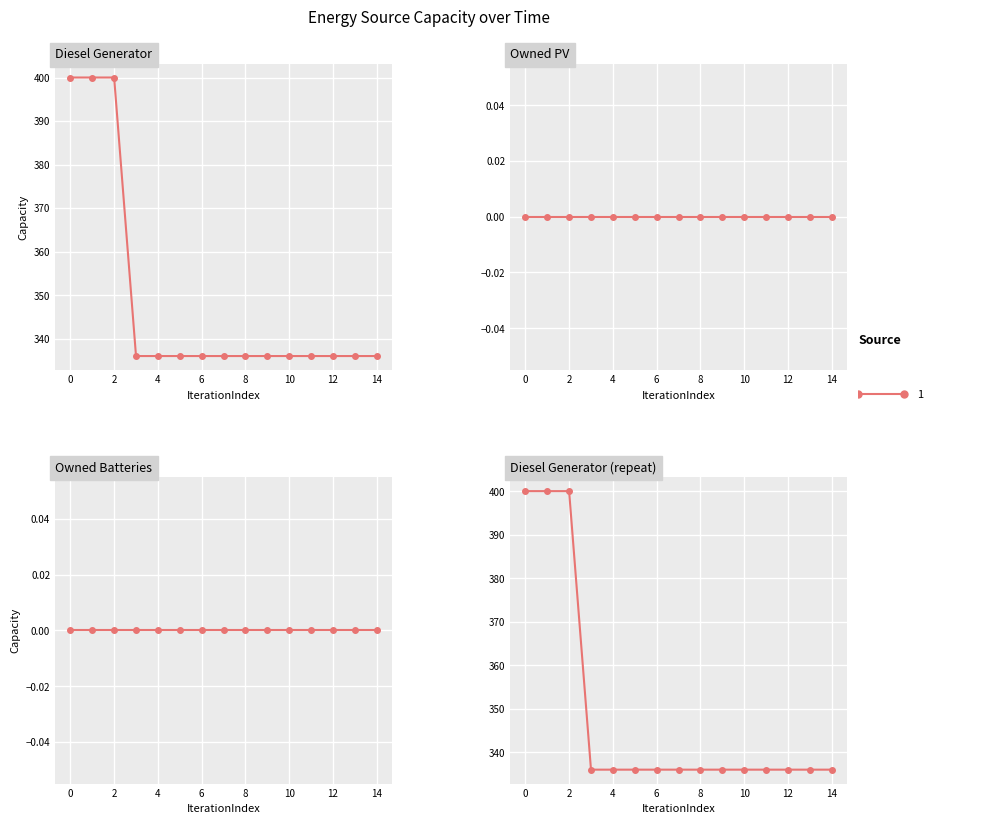

What is the maximum value shown in the chart?

400